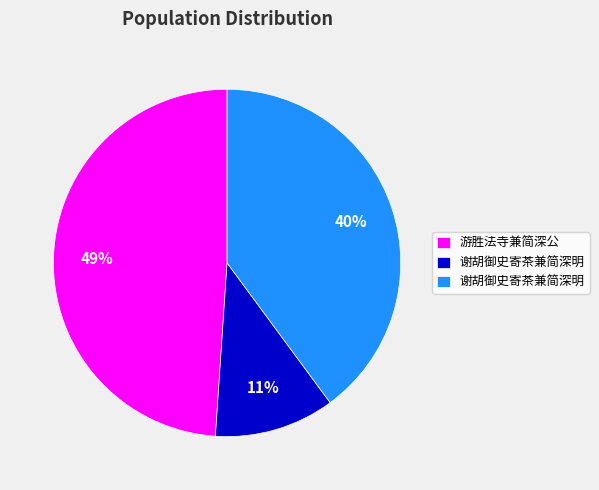

Does any single category account for the majority?

No